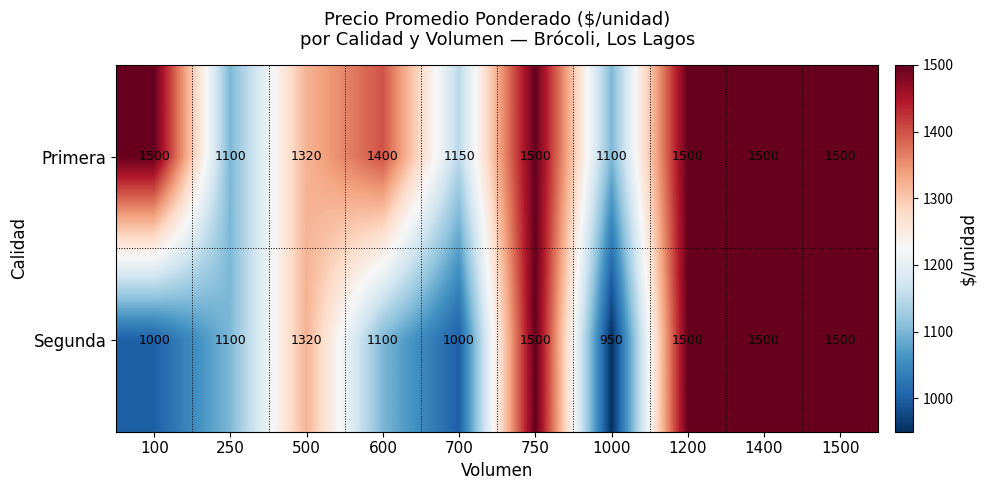

Reading left to right, extract all data points from this chart.

Primera: 1500	1100	1320	1400	1150	1500	1100	1500	1500	1500
Segunda: 1000	1100	1320	1100	1000	1500	950	1500	1500	1500